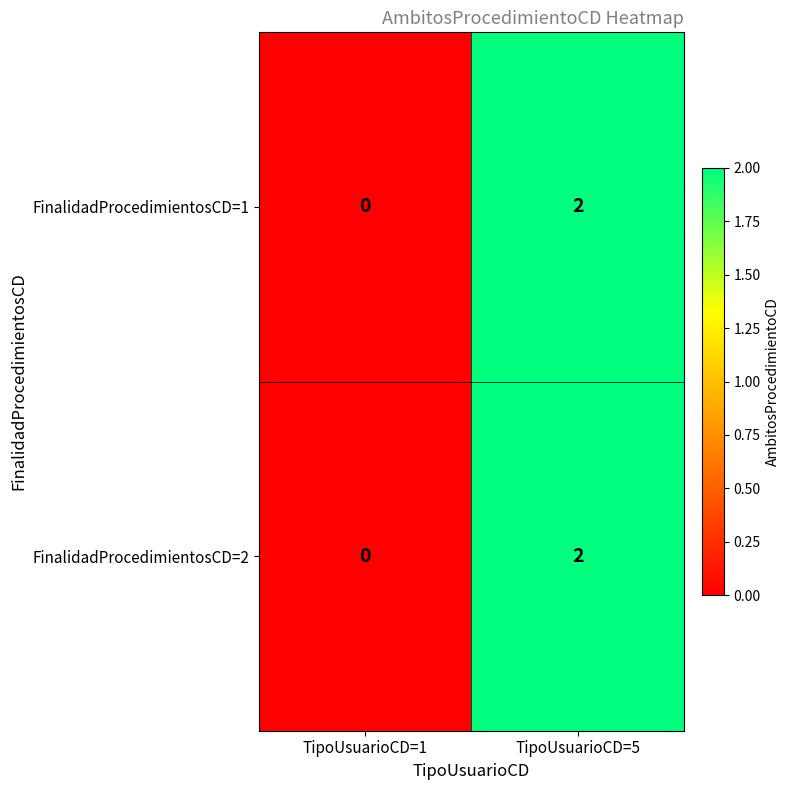

Which category has the highest value across all series?

TipoUsuarioCD=5